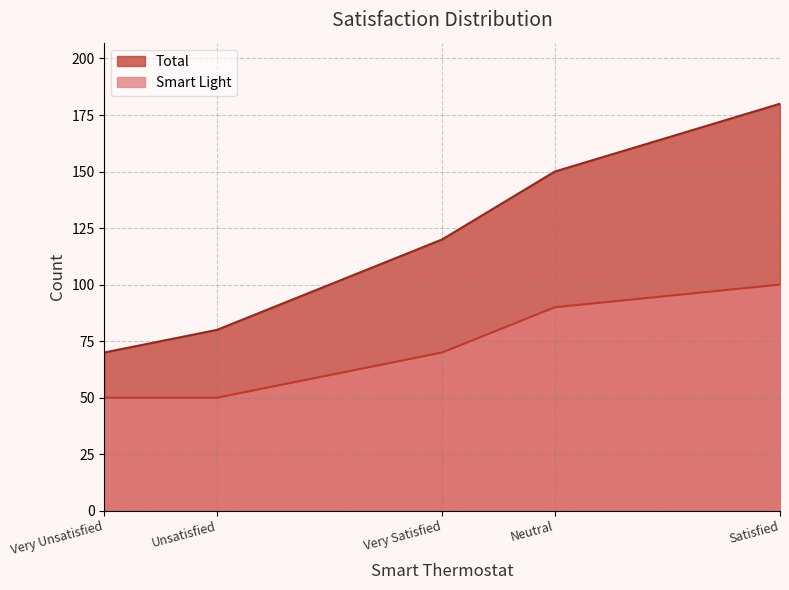

The value of Total at Very Satisfied is 120. True or false?

True